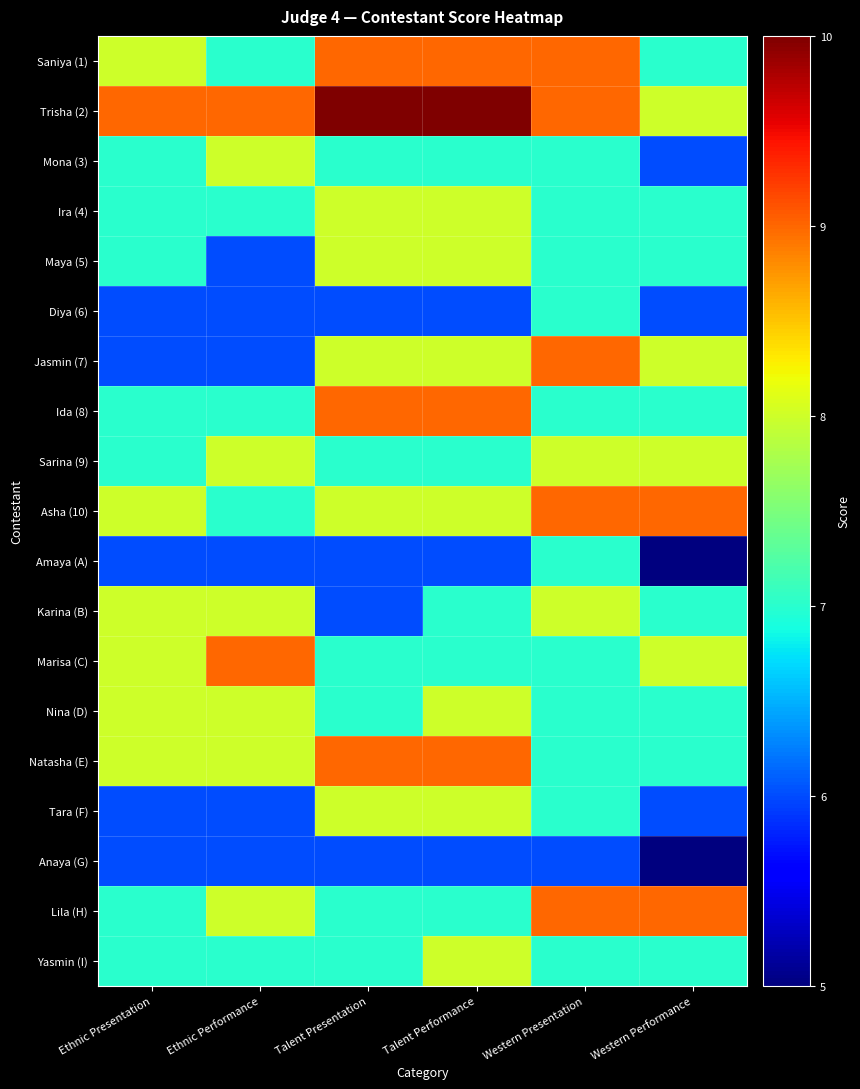

Reading left to right, what are all the values shown in this chart?

Saniya (1): Ethnic Presentation=8	Ethnic Performance=7	Talent Presentation=9	Talent Performance=9	Western Presentation=9	Western Performance=7
Trisha (2): Ethnic Presentation=9	Ethnic Performance=9	Talent Presentation=10	Talent Performance=10	Western Presentation=9	Western Performance=8
Mona (3): Ethnic Presentation=7	Ethnic Performance=8	Talent Presentation=7	Talent Performance=7	Western Presentation=7	Western Performance=6
Ira (4): Ethnic Presentation=7	Ethnic Performance=7	Talent Presentation=8	Talent Performance=8	Western Presentation=7	Western Performance=7
Maya (5): Ethnic Presentation=7	Ethnic Performance=6	Talent Presentation=8	Talent Performance=8	Western Presentation=7	Western Performance=7
Diya (6): Ethnic Presentation=6	Ethnic Performance=6	Talent Presentation=6	Talent Performance=6	Western Presentation=7	Western Performance=6
Jasmin (7): Ethnic Presentation=6	Ethnic Performance=6	Talent Presentation=8	Talent Performance=8	Western Presentation=9	Western Performance=8
Ida (8): Ethnic Presentation=7	Ethnic Performance=7	Talent Presentation=9	Talent Performance=9	Western Presentation=7	Western Performance=7
Sarina (9): Ethnic Presentation=7	Ethnic Performance=8	Talent Presentation=7	Talent Performance=7	Western Presentation=8	Western Performance=8
Asha (10): Ethnic Presentation=8	Ethnic Performance=7	Talent Presentation=8	Talent Performance=8	Western Presentation=9	Western Performance=9
Amaya (A): Ethnic Presentation=6	Ethnic Performance=6	Talent Presentation=6	Talent Performance=6	Western Presentation=7	Western Performance=5
Karina (B): Ethnic Presentation=8	Ethnic Performance=8	Talent Presentation=6	Talent Performance=7	Western Presentation=8	Western Performance=7
Marisa (C): Ethnic Presentation=8	Ethnic Performance=9	Talent Presentation=7	Talent Performance=7	Western Presentation=7	Western Performance=8
Nina (D): Ethnic Presentation=8	Ethnic Performance=8	Talent Presentation=7	Talent Performance=8	Western Presentation=7	Western Performance=7
Natasha (E): Ethnic Presentation=8	Ethnic Performance=8	Talent Presentation=9	Talent Performance=9	Western Presentation=7	Western Performance=7
Tara (F): Ethnic Presentation=6	Ethnic Performance=6	Talent Presentation=8	Talent Performance=8	Western Presentation=7	Western Performance=6
Anaya (G): Ethnic Presentation=6	Ethnic Performance=6	Talent Presentation=6	Talent Performance=6	Western Presentation=6	Western Performance=5
Lila (H): Ethnic Presentation=7	Ethnic Performance=8	Talent Presentation=7	Talent Performance=7	Western Presentation=9	Western Performance=9
Yasmin (I): Ethnic Presentation=7	Ethnic Performance=7	Talent Presentation=7	Talent Performance=8	Western Presentation=7	Western Performance=7